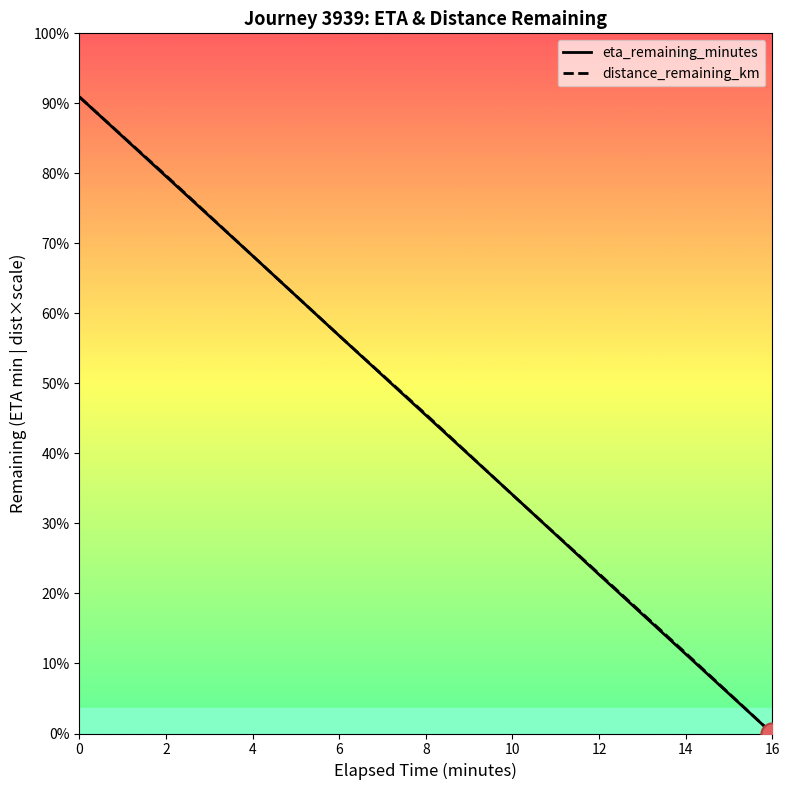

Count the number of categories in the chart.

9